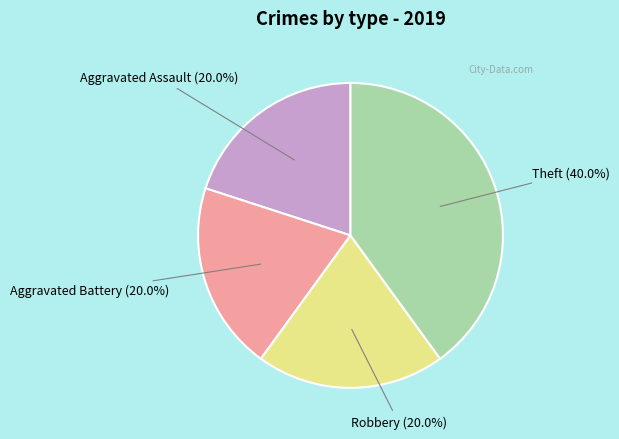

Does any single category account for the majority?

No